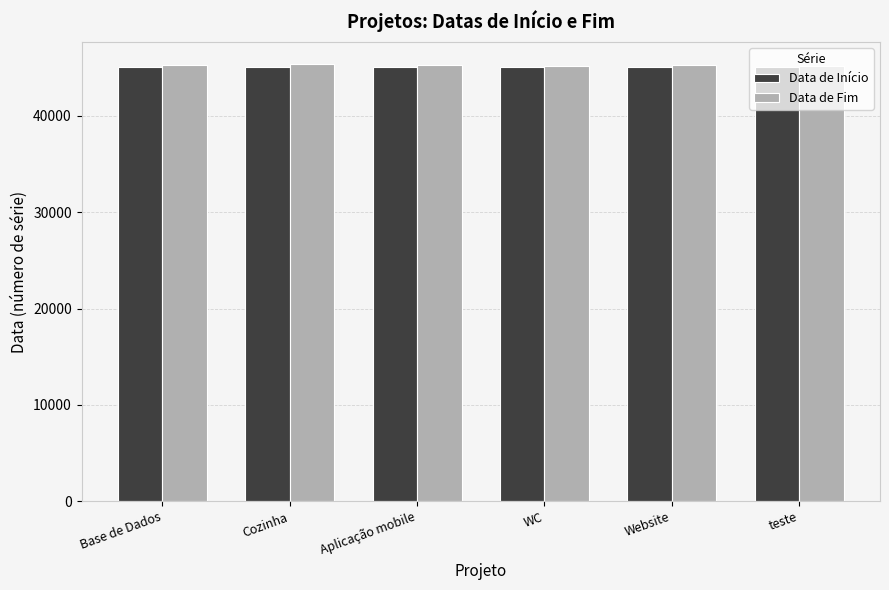

What is the total value across all series at teste?

90225